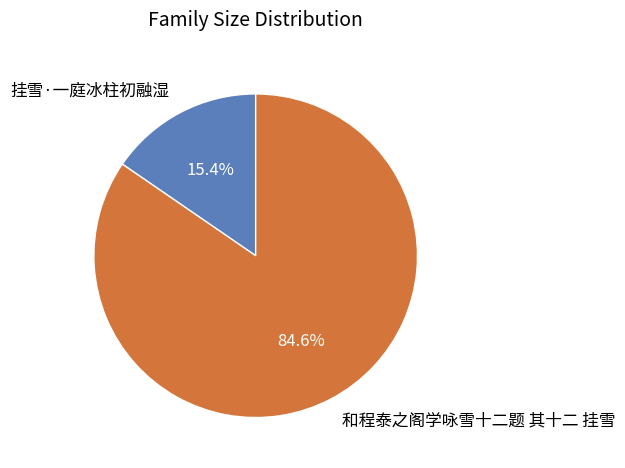

What is the ratio of the value at 挂雪·一庭冰柱初融湿 to the value at 和程泰之阁学咏雪十二题 其十二 挂雪?

0.2